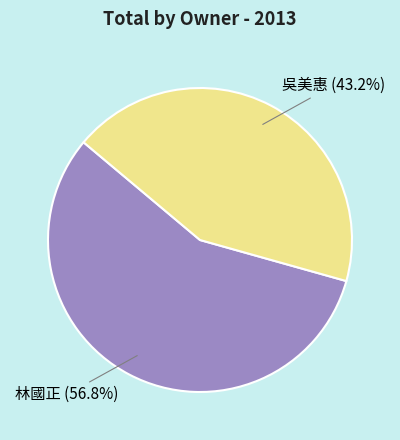

Does any single category account for the majority?

Yes